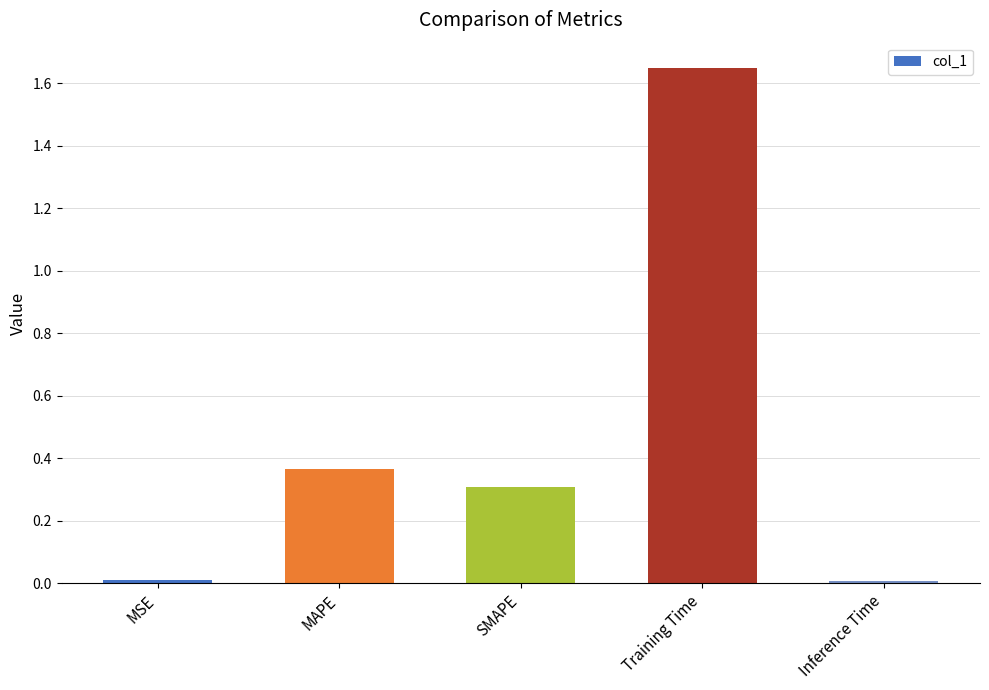

At which category does the chart reach its peak across all series?

Training Time